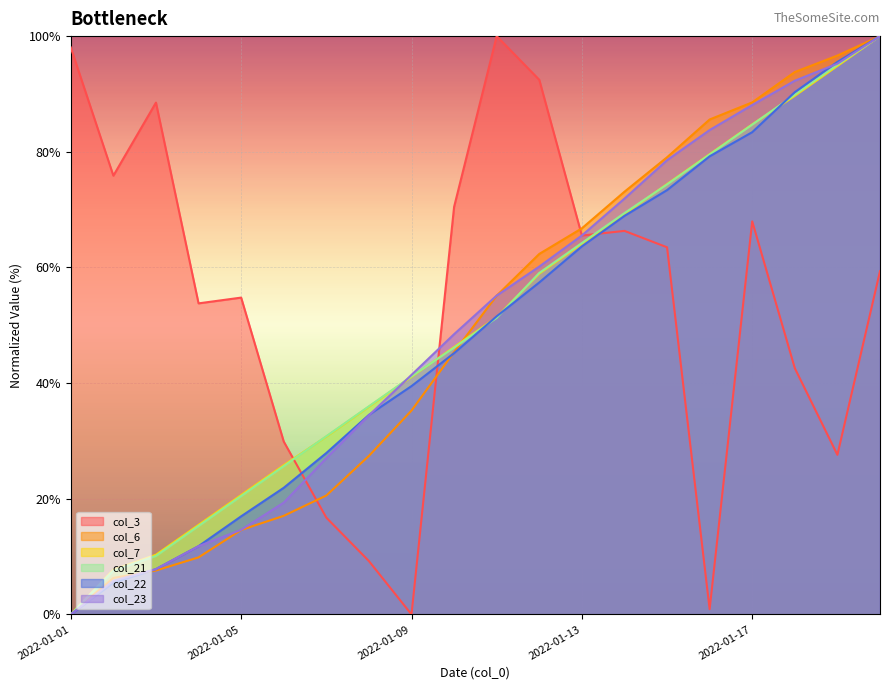

What is the average value of the col_3 series?

54.2